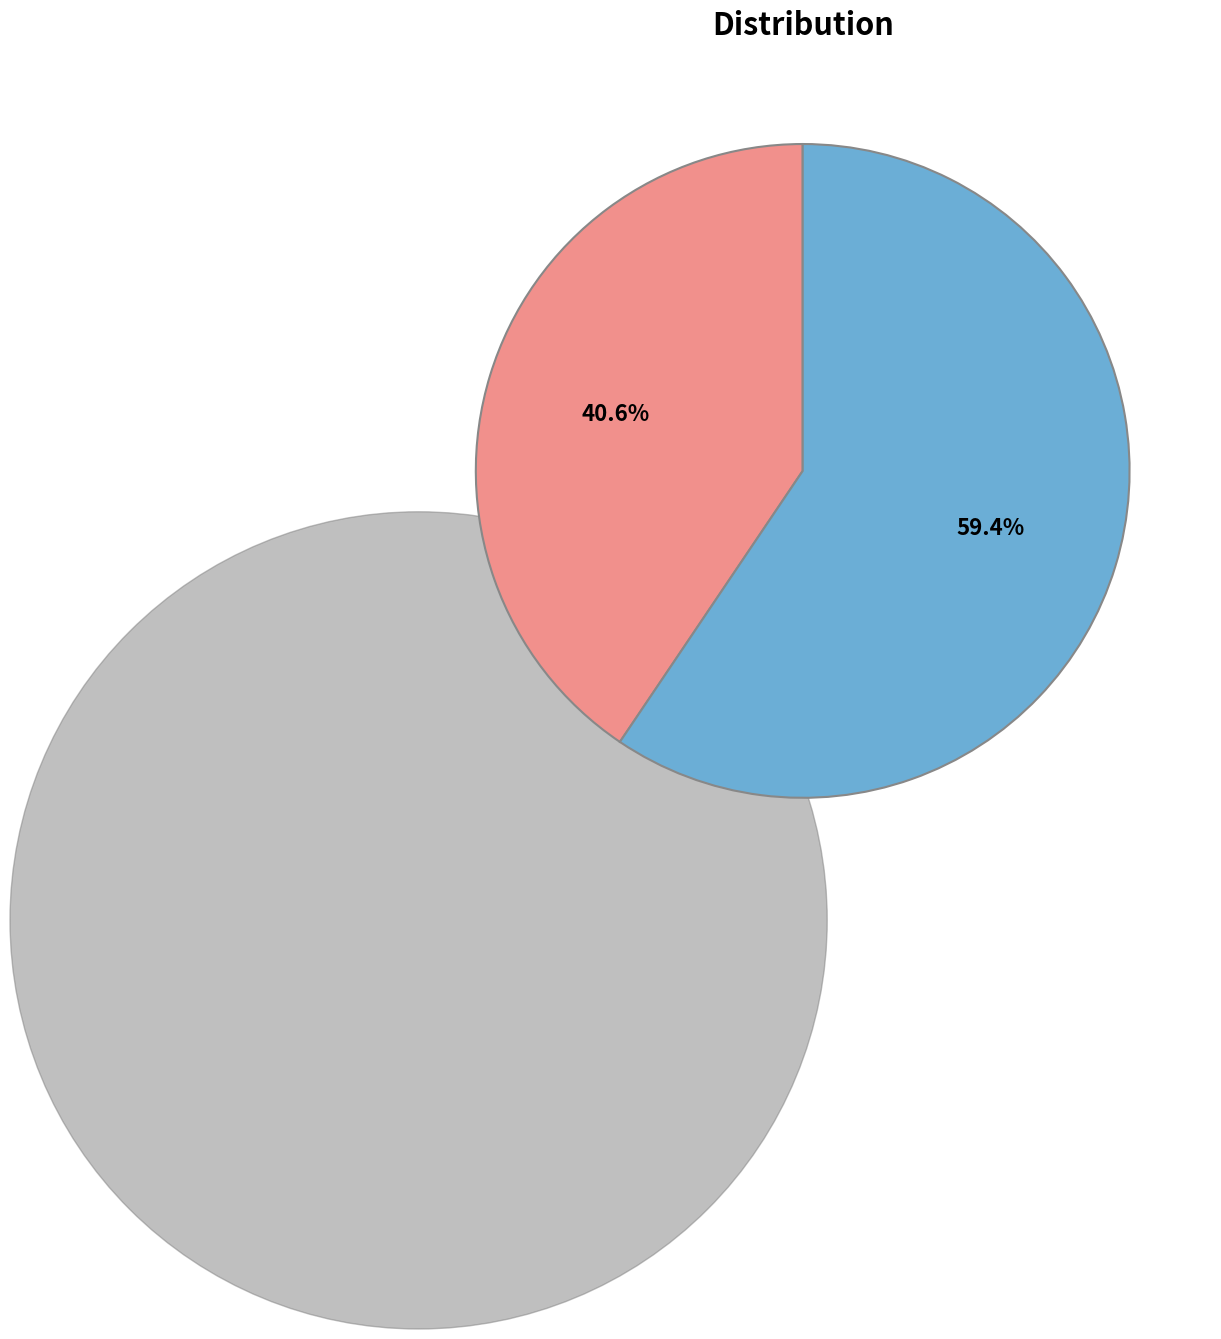

To the nearest percent, what portion does 淮河舟中晓起看雪·梅花脑子撒成云 represent?

41%